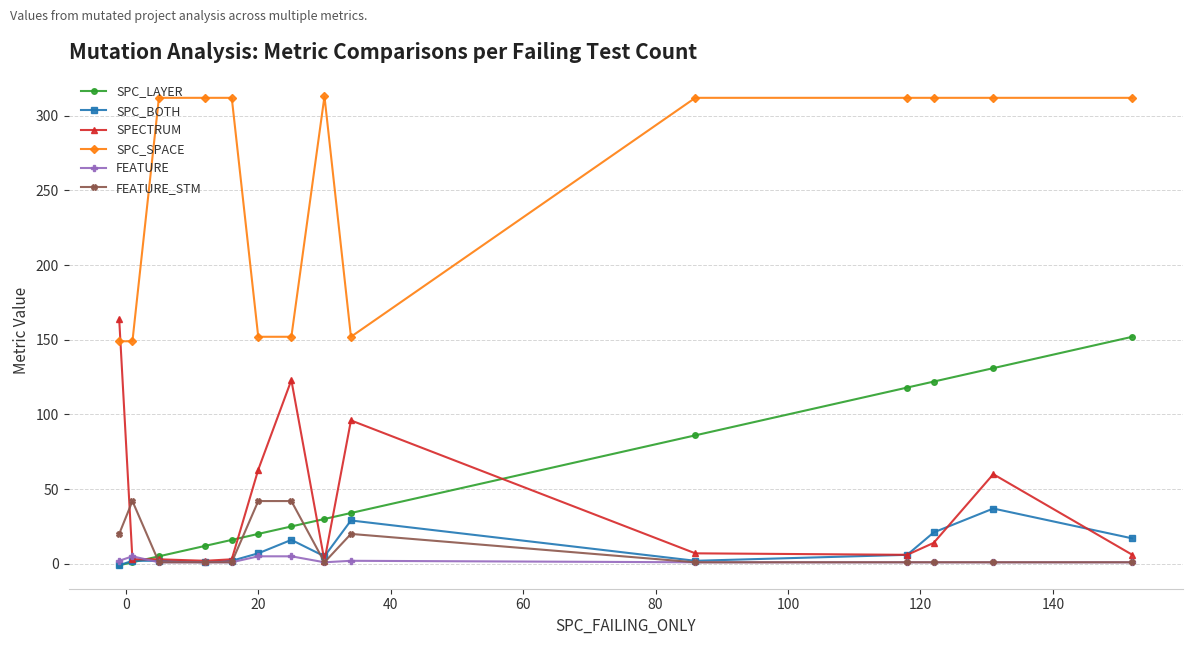

What is the greatest value displayed?

313